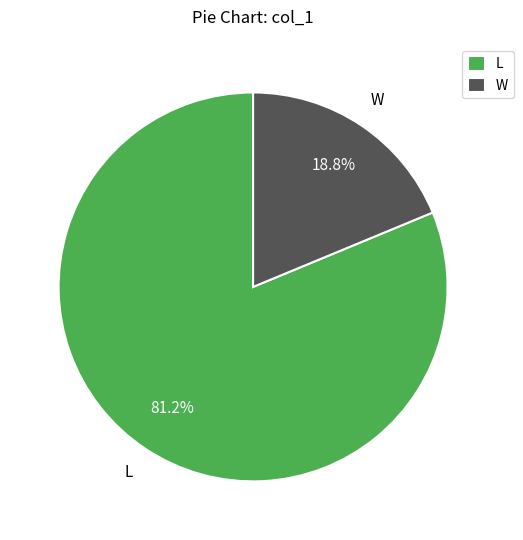

Which category has the smallest portion of the pie?

W